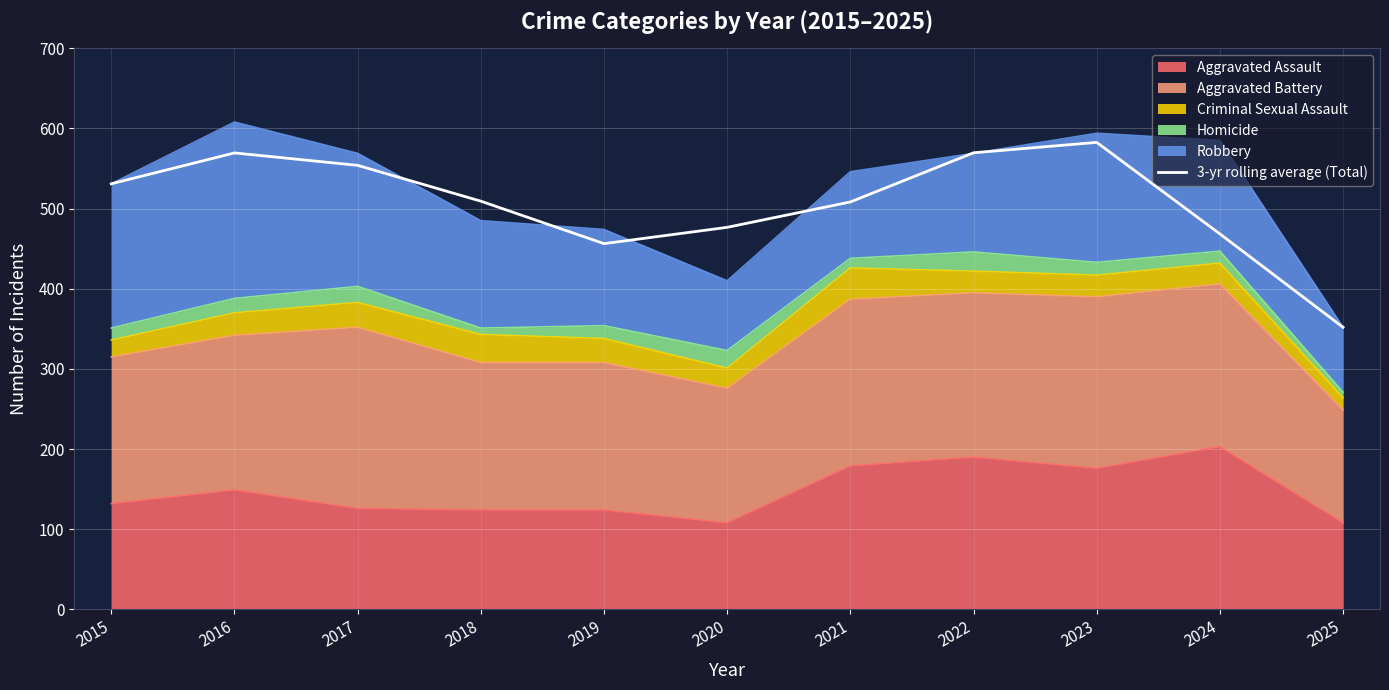

Does the chart display data point markers on the line(s)?

No